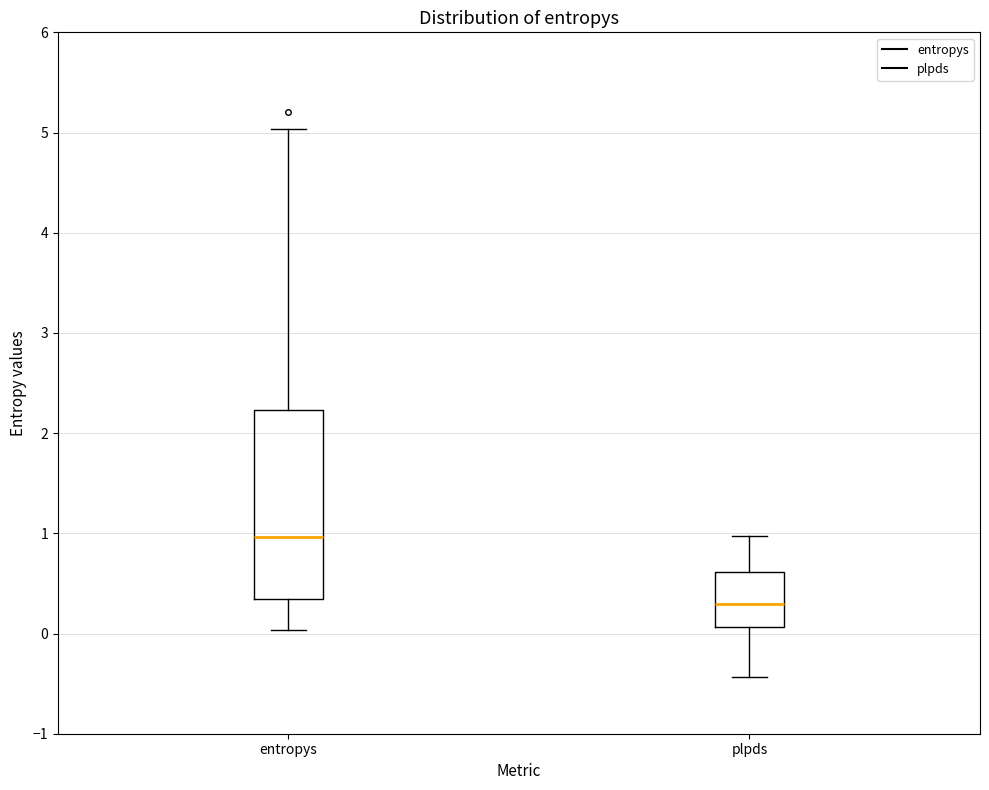

Comparing the boxes themselves (not the whiskers), which one is the tallest?

entropys